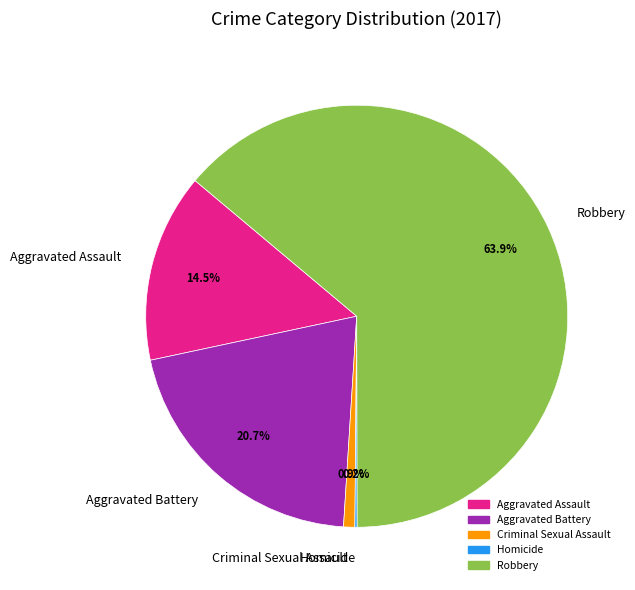

Which category has the biggest portion of the pie?

Robbery